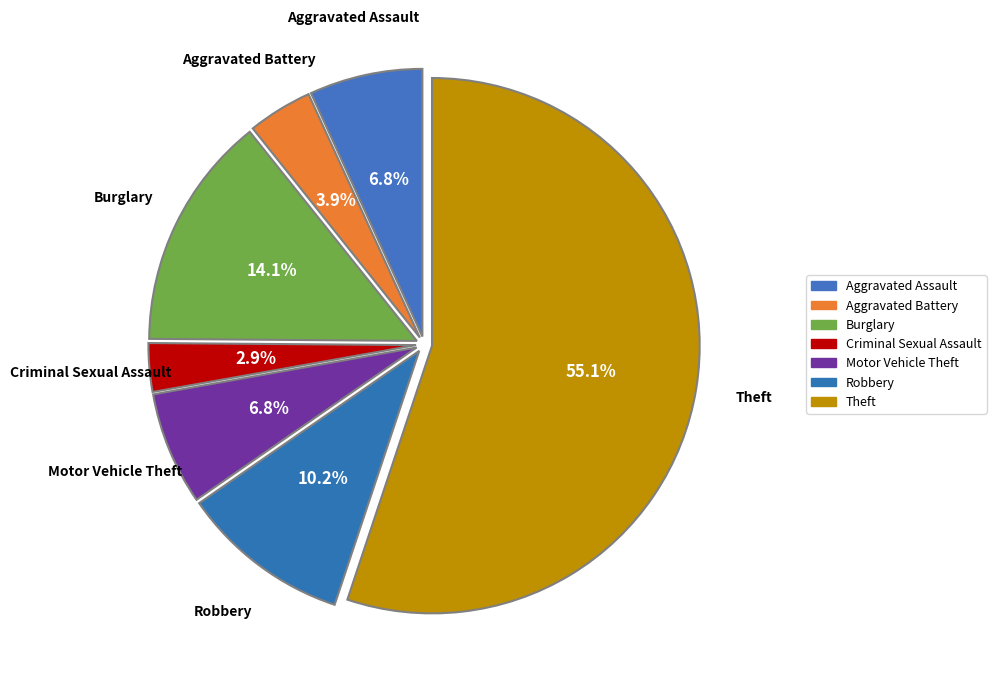

What percentage is NOT represented by Theft?

44.9%